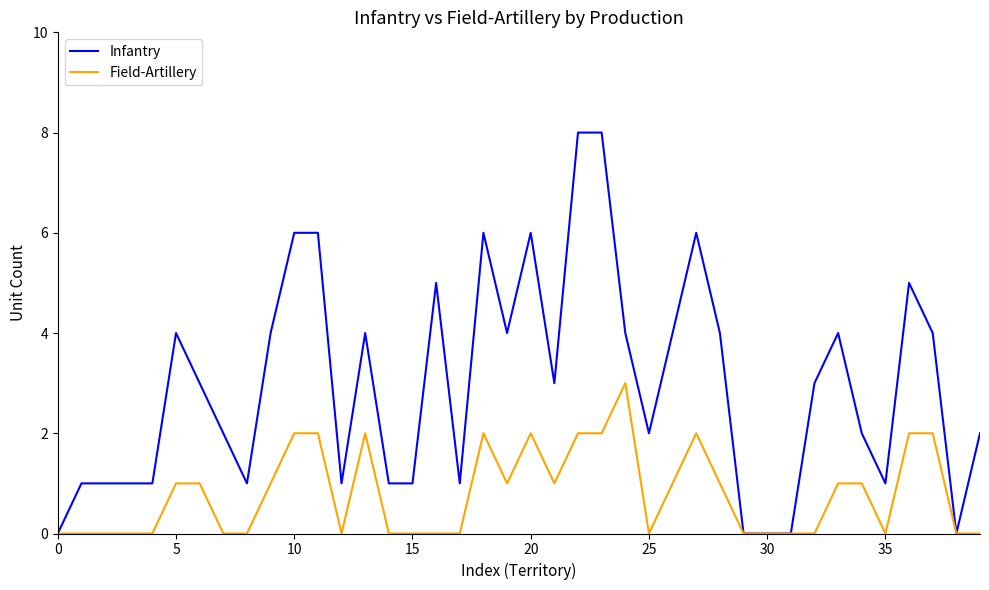

Rank the series by their average value, from highest to lowest.

Infantry, Field-Artillery